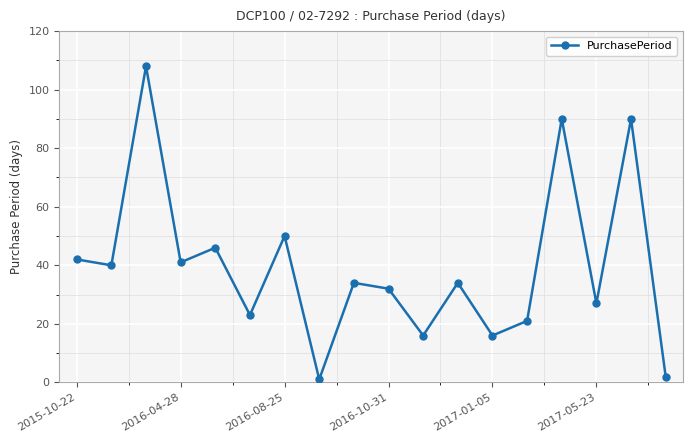

What is the value of the 4th point from the left?

41